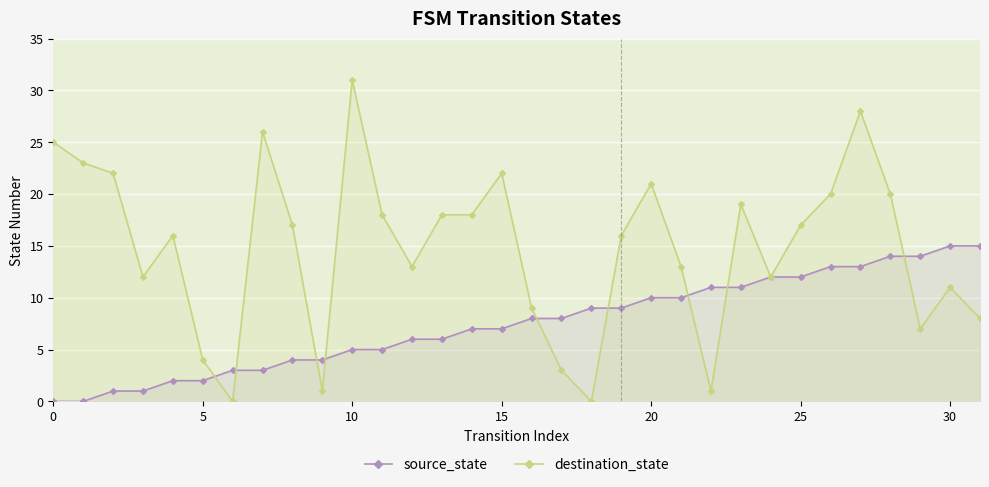

True or false: destination_state has more than 0 points higher than both neighbors.

True